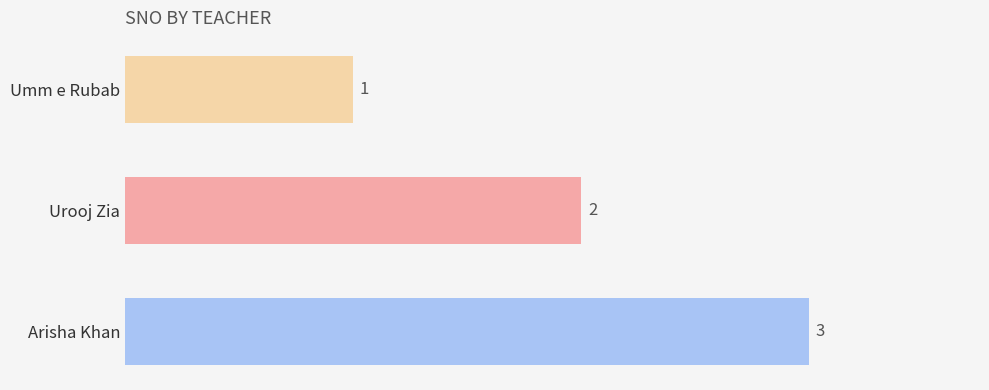

What is the sum of all values?

6